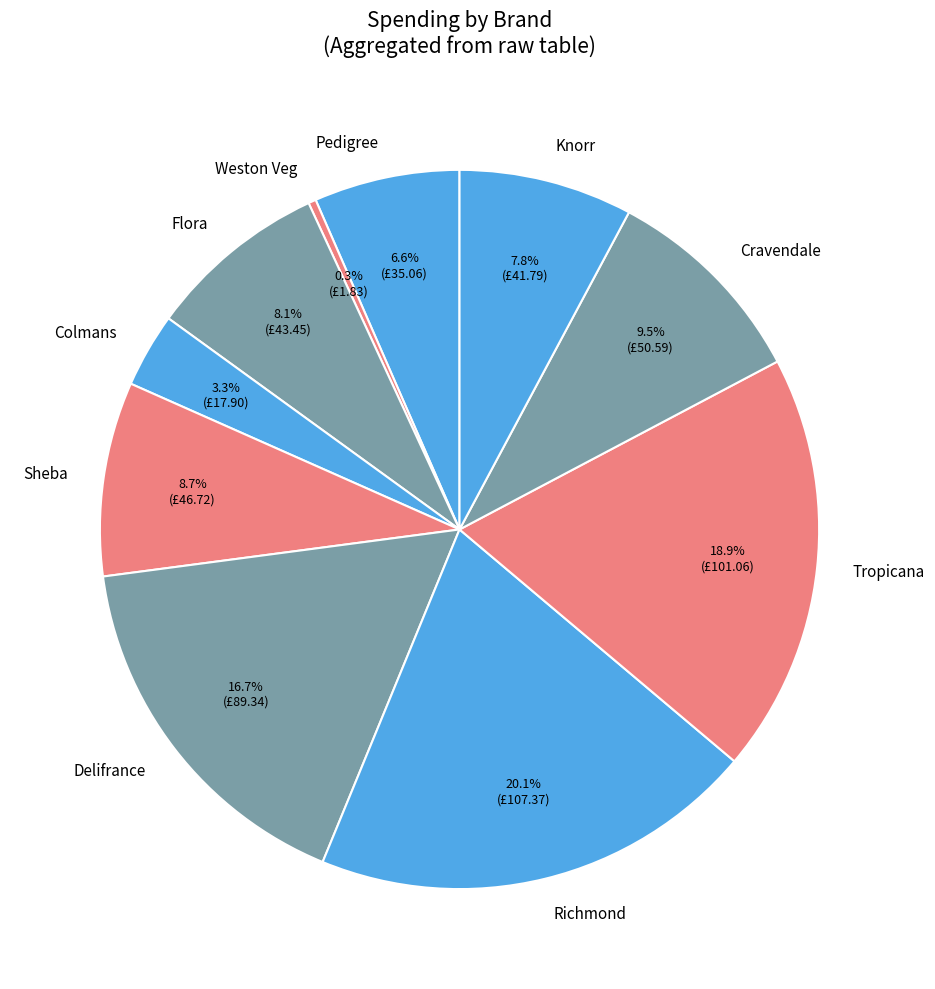

What percentage is NOT represented by Colmans?

96.7%